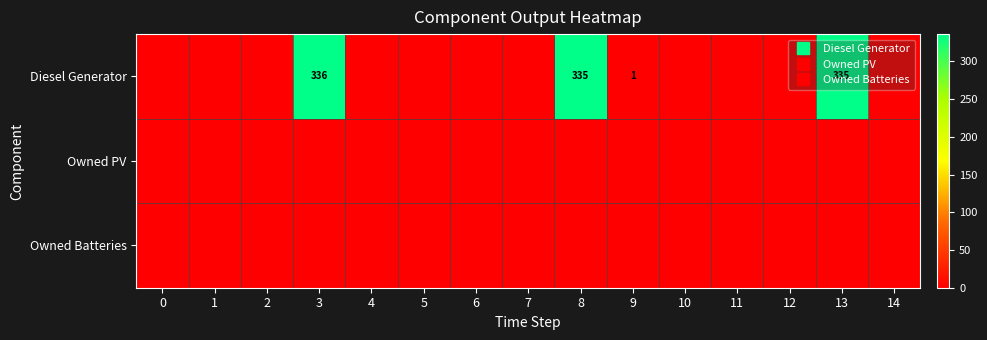

Which series has the largest total across all categories?

Diesel Generator